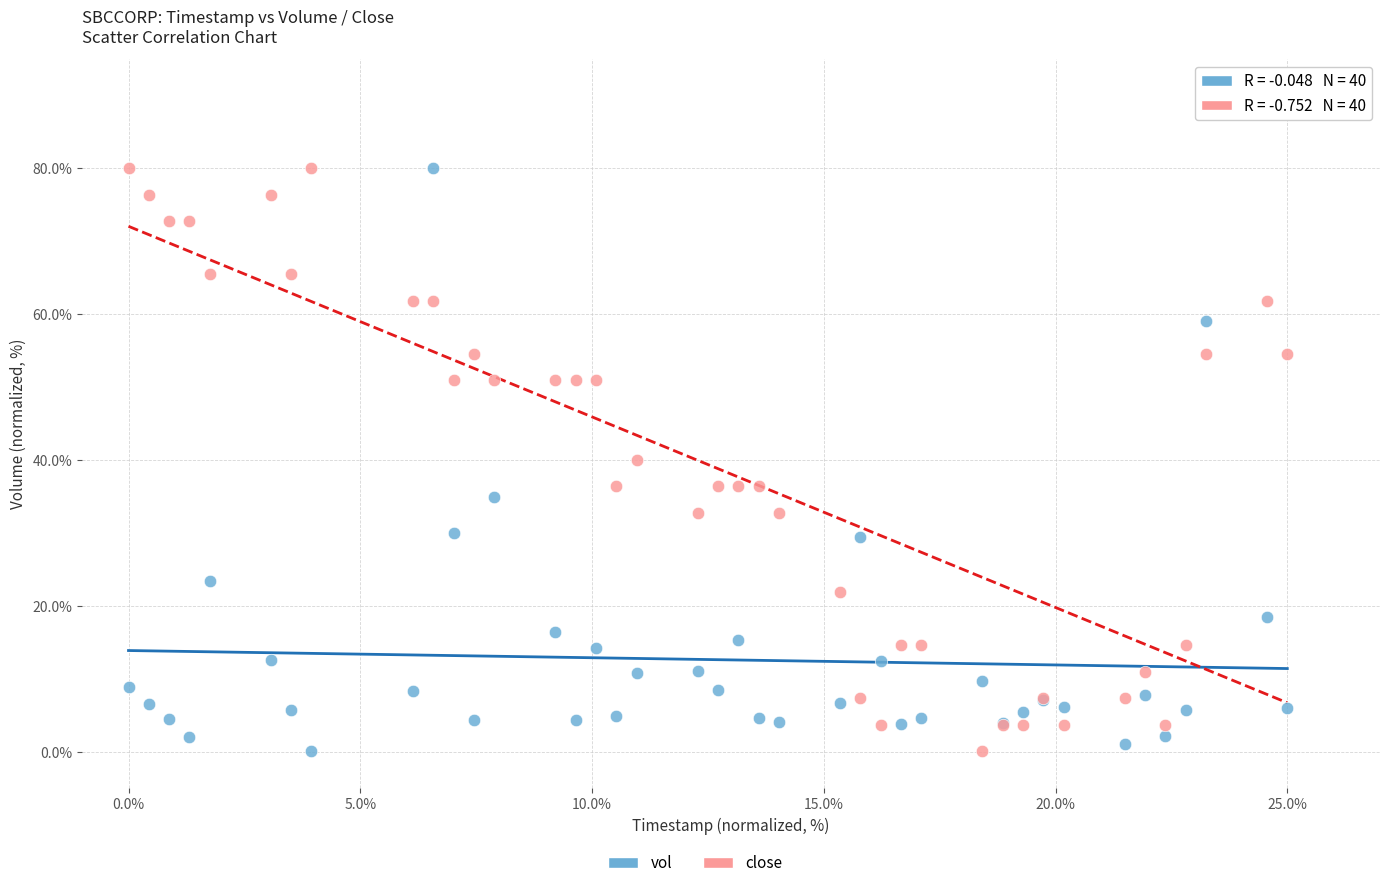

What is the X range (max minus min) for the scatter plot?

25.0